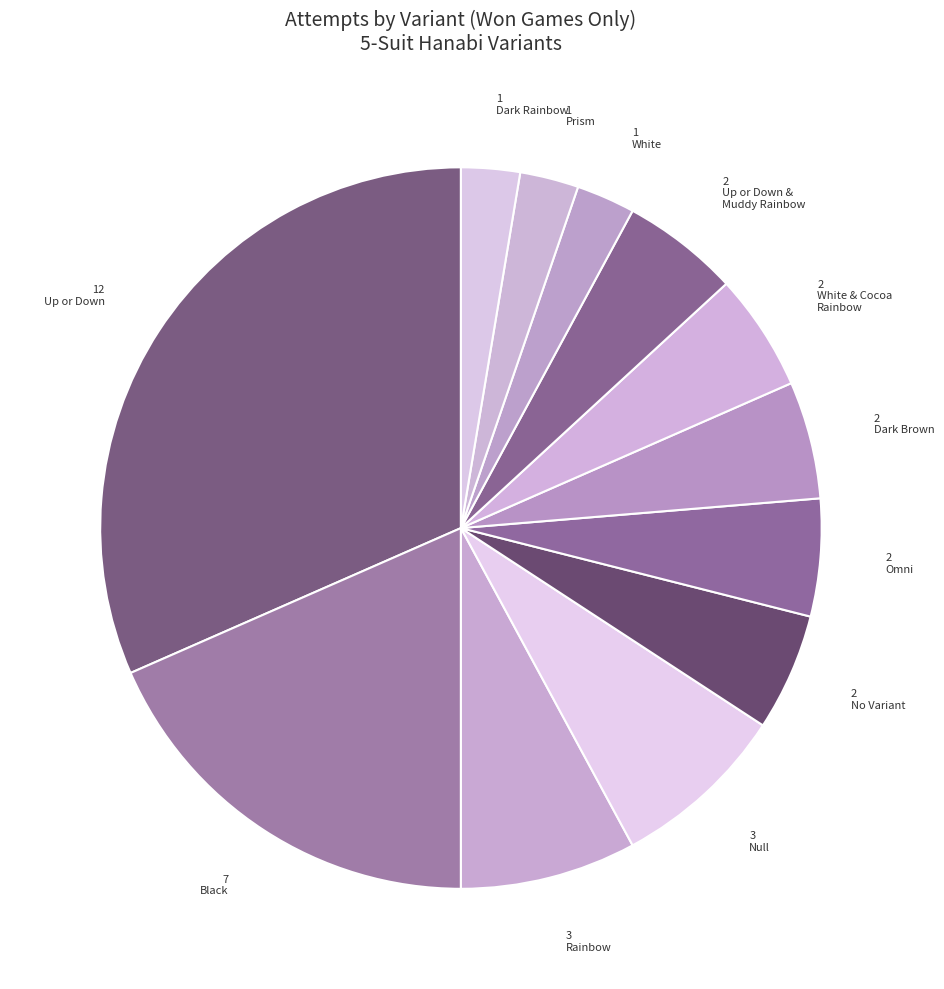

Rank the categories by value from lowest to highest.

White (5 Suits), Prism (5 Suits), Dark Rainbow (5 Suits), No Variant, Omni (5 Suits), Dark Brown (5 Suits), White & Cocoa Rainbow (5 Suits), Up or Down & Muddy Rainbow (5 Suits), Rainbow (5 Suits), Null (5 Suits), Black (5 Suits), Up or Down (5 Suits)